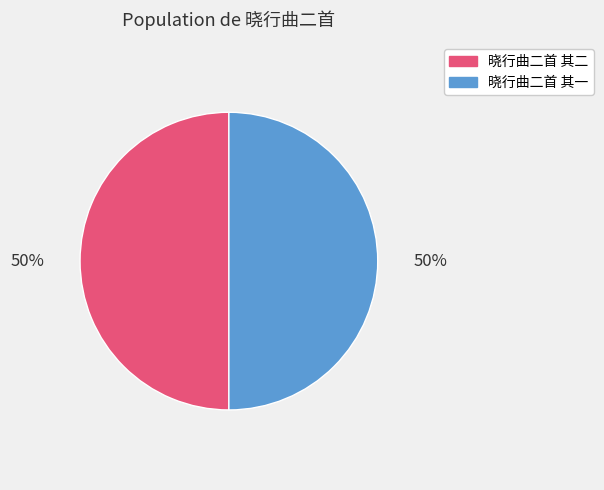

Do 晓行曲二首 其一 and 晓行曲二首 其二 together represent more than half of the pie?

Yes